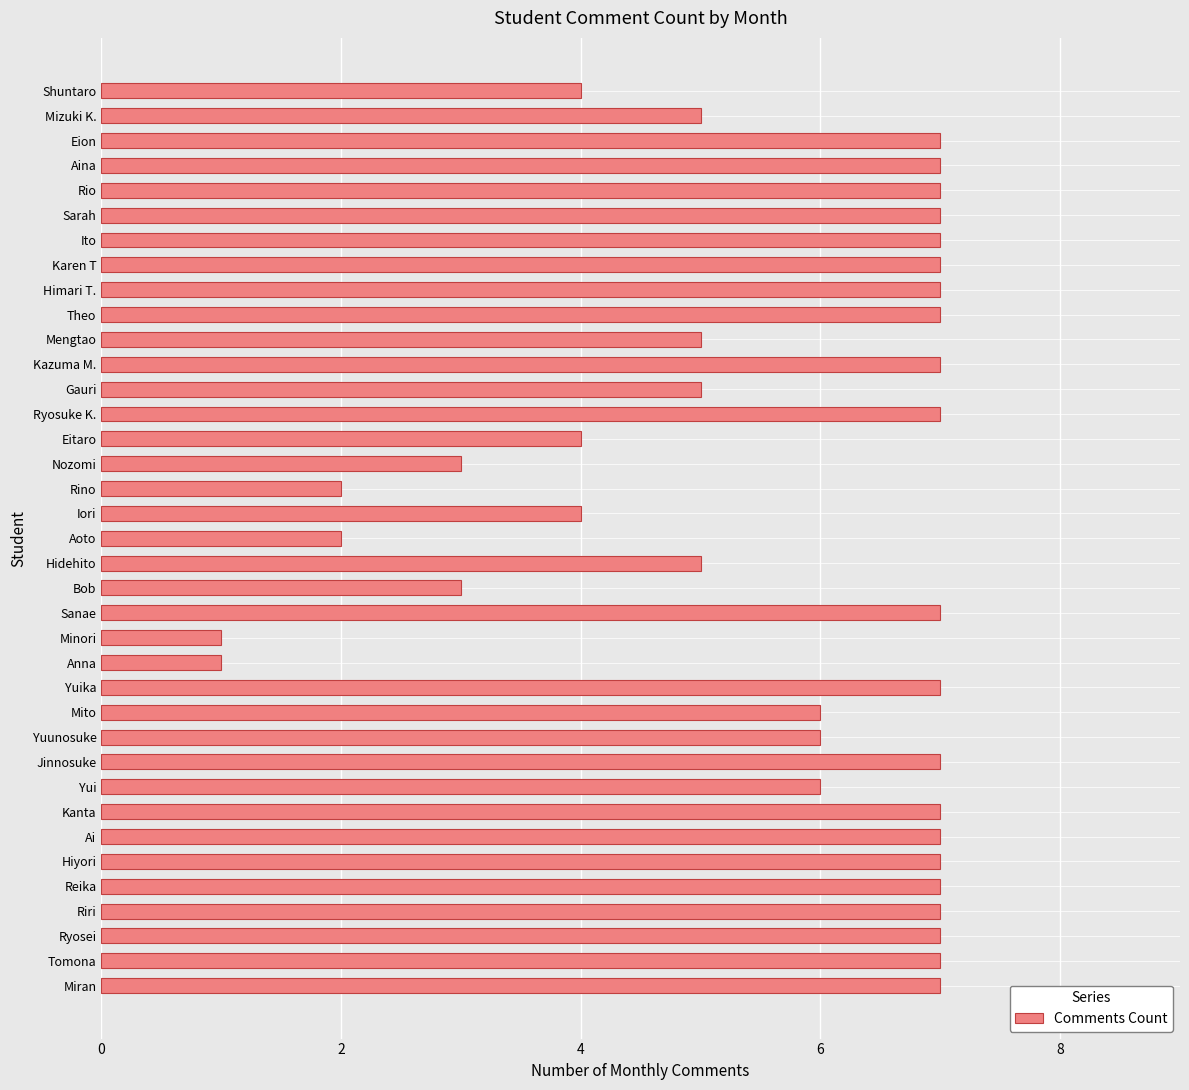

What is the greatest value displayed?

7